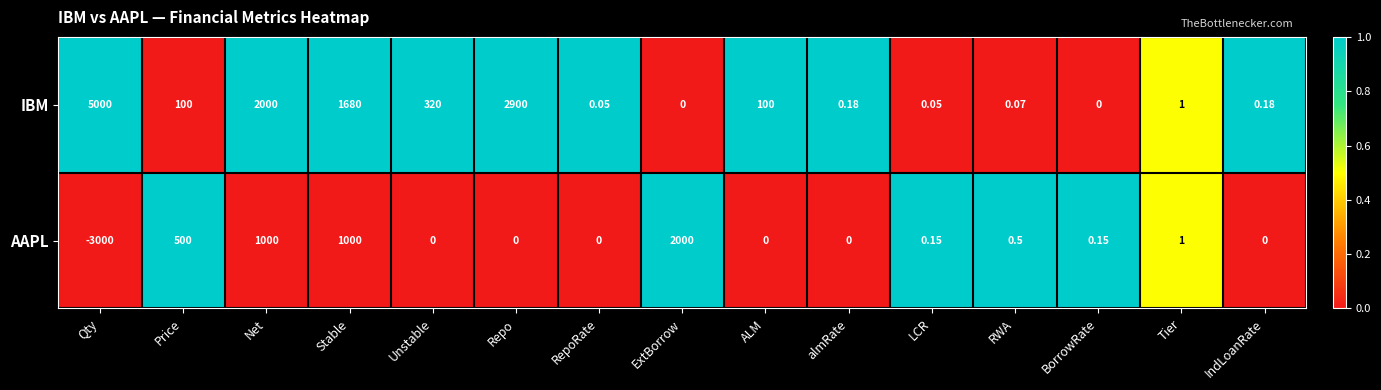

Where is IBM nearest to the value 2500?

Repo